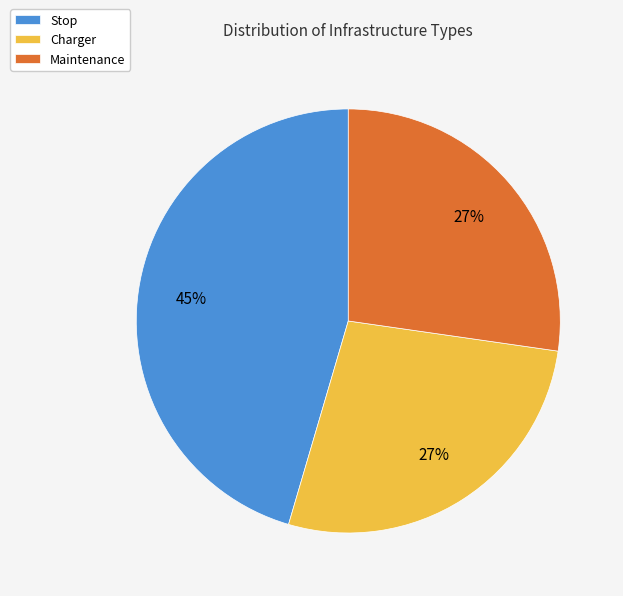

Which category has the biggest portion of the pie?

Stop